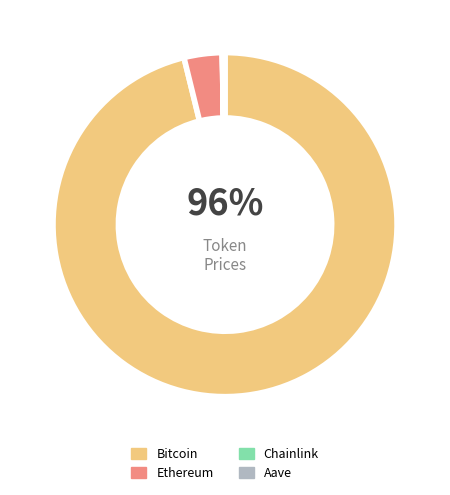

To the nearest percent, what percentage of the pie is Bitcoin?

96%